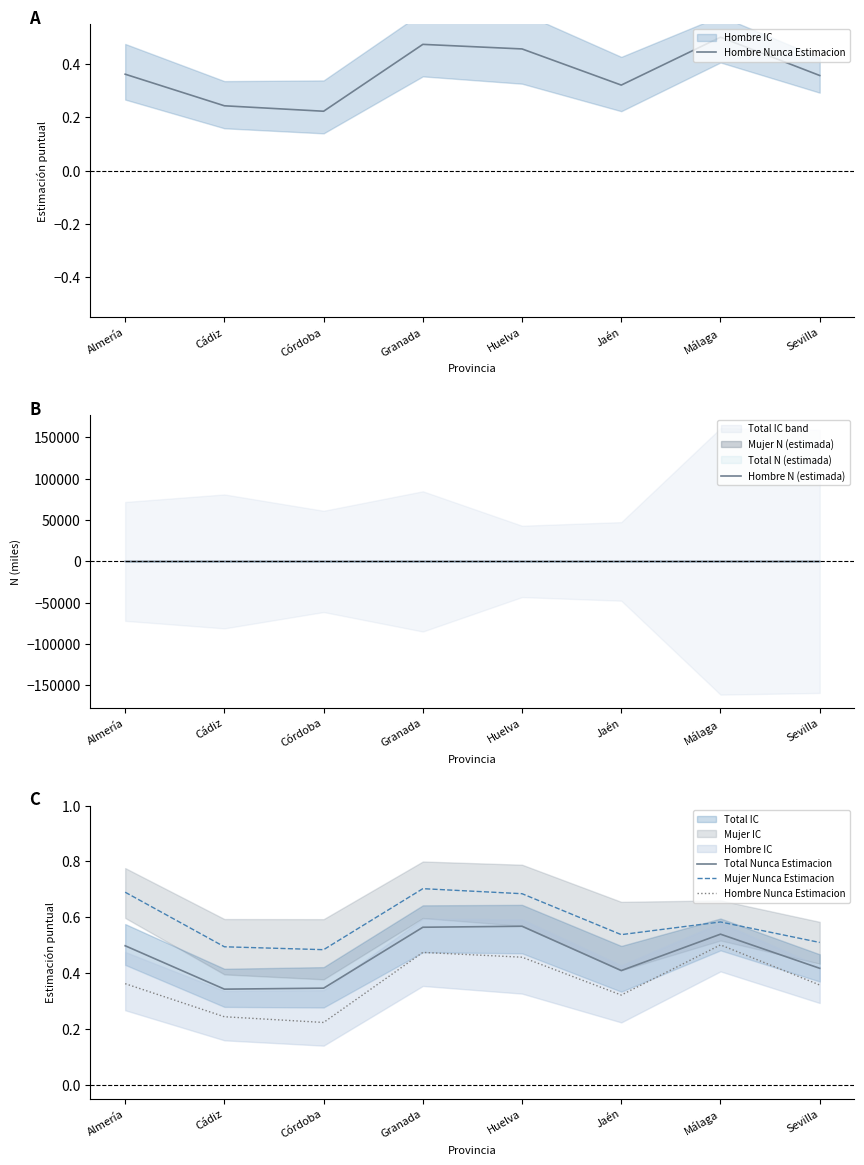

Reading left to right, extract all data points from this chart.

Hombre Nunca Estimacion: Almería=0.4	Cádiz=0.2	Córdoba=0.2	Granada=0.5	Huelva=0.5	Jaén=0.3	Málaga=0.5	Sevilla=0.4
Hombre N (estimada): Almería=10.2	Cádiz=12.4	Córdoba=6.9	Granada=13.0	Huelva=4.5	Jaén=7.0	Málaga=18.4	Sevilla=24.5
Total Nunca Estimacion: Almería=0.5	Cádiz=0.3	Córdoba=0.3	Granada=0.6	Huelva=0.6	Jaén=0.4	Málaga=0.5	Sevilla=0.4
Mujer Nunca Estimacion: Almería=0.7	Cádiz=0.5	Córdoba=0.5	Granada=0.7	Huelva=0.7	Jaén=0.5	Málaga=0.6	Sevilla=0.5